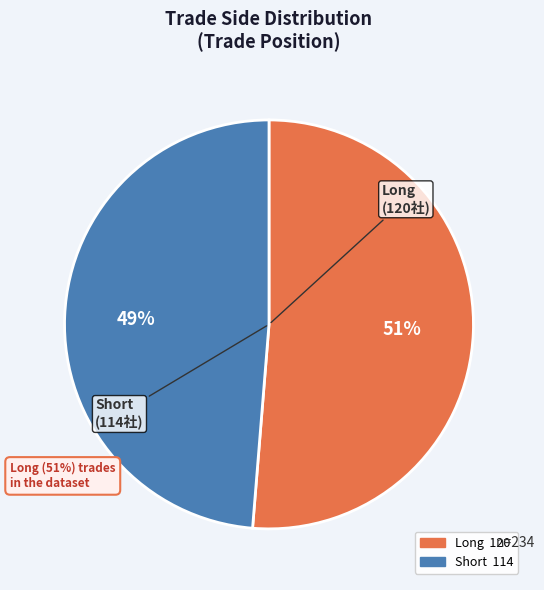

To the nearest percent, what is the average slice percentage?

50%